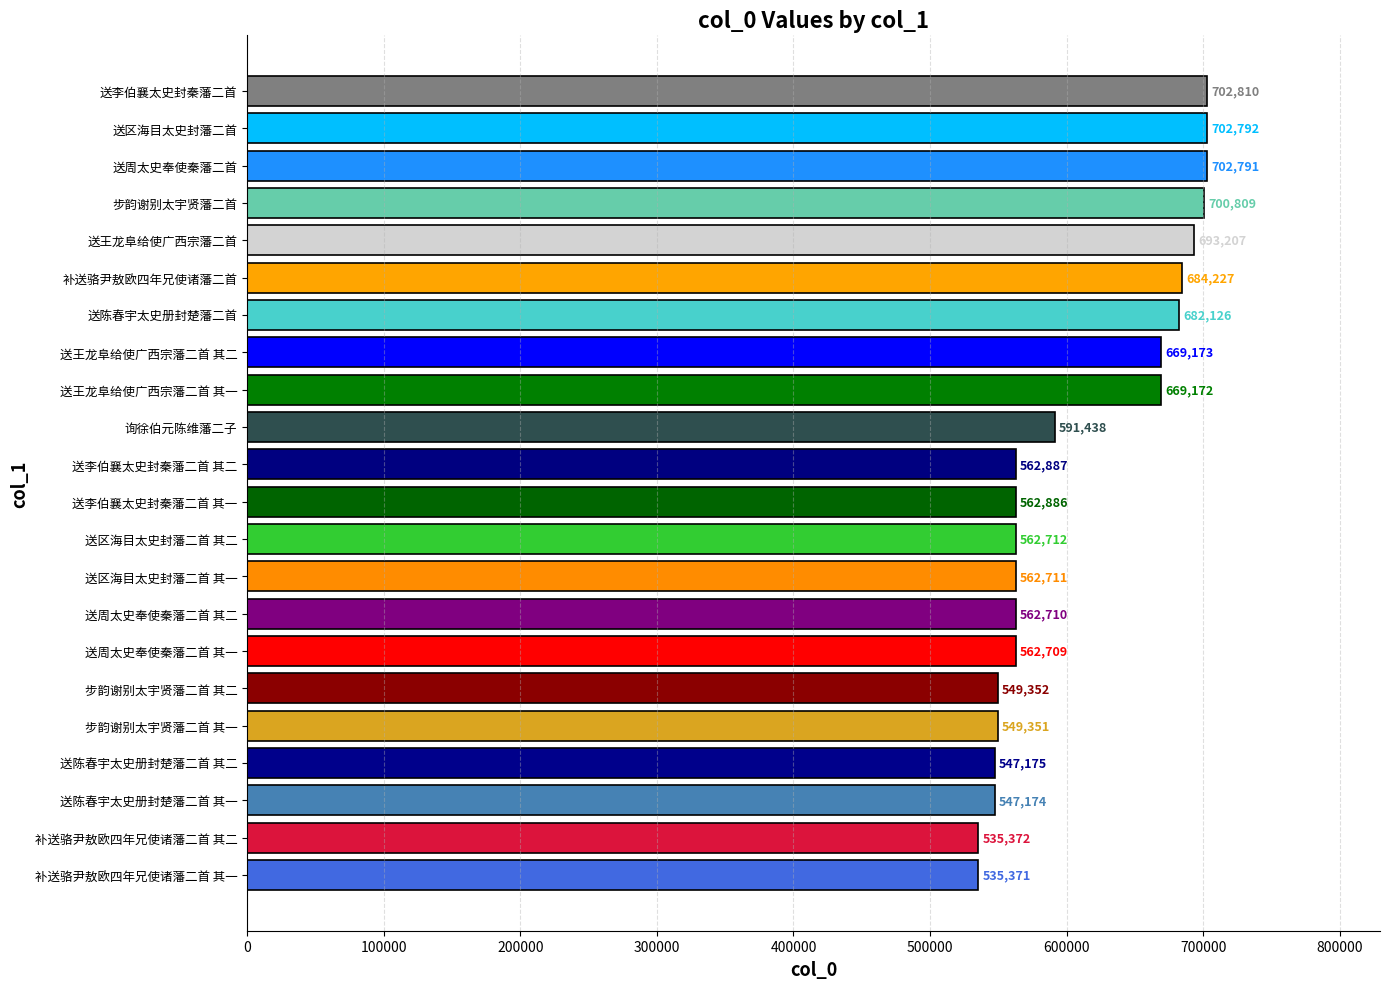

Reading top to bottom, extract all data points from this chart.

702810	702792	702791	700809	693207	684227	682126	669173	669172	591438	562887	562886	562712	562711	562710	562709	549352	549351	547175	547174	535372	535371